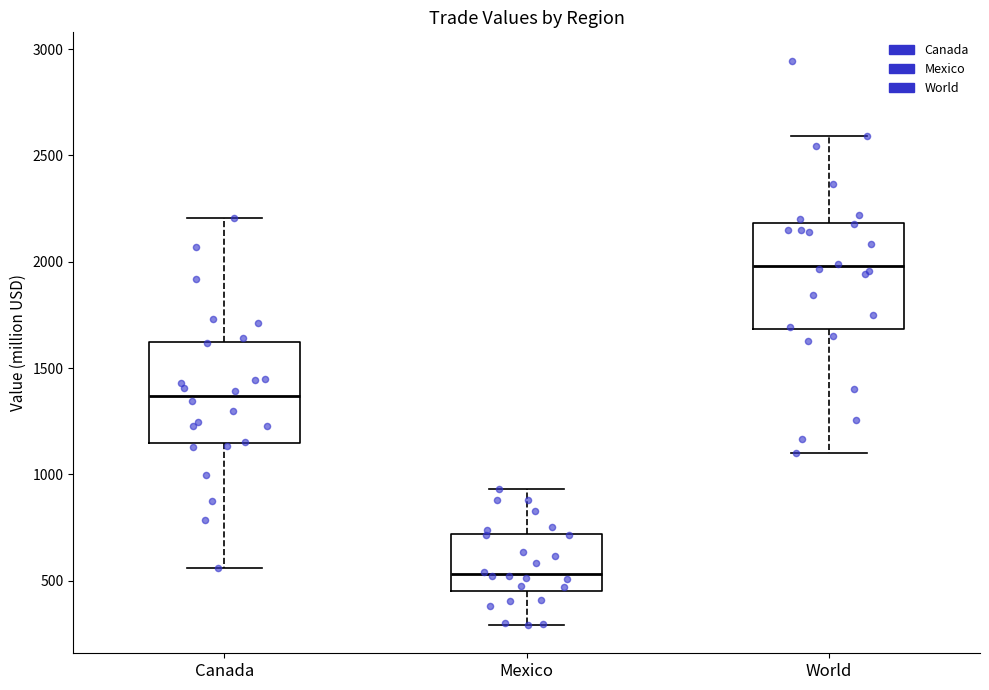

Reading left to right, transcribe this box plot: for each box, give where its median line is, the range the box spans, and where its two whiskers end, as read against the y-axis. The values are not printed on the chart, so give them approximately, as read against the axis.

Canada: median 1350, box 1150 to 1600, whiskers 550 to 2200
Mexico: median 550, box 450 to 700, whiskers 300 to 950
World: median 2000, box 1700 to 2200, whiskers 1100 to 2600